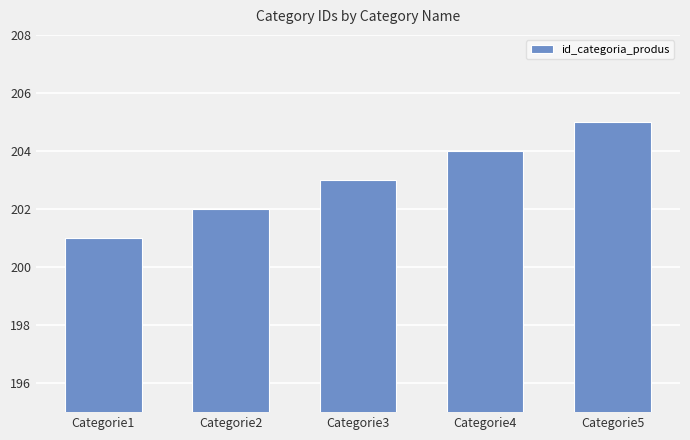

List the labels in order of value, smallest first.

Categorie1, Categorie2, Categorie3, Categorie4, Categorie5